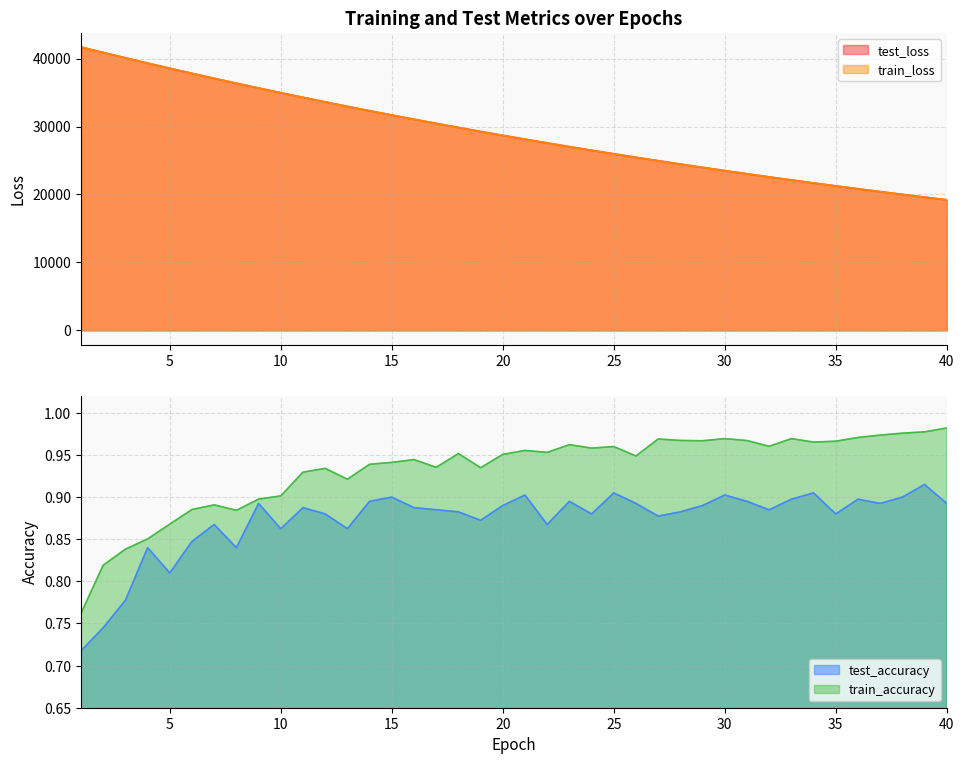

Does the chart have visible grid lines?

Yes